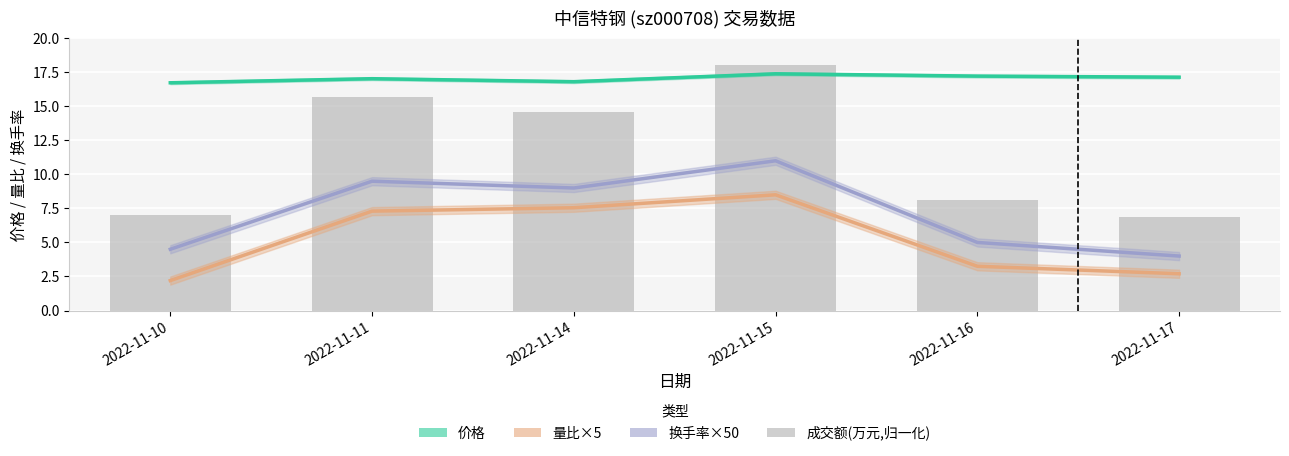

Which series has the largest total across all categories?

价格